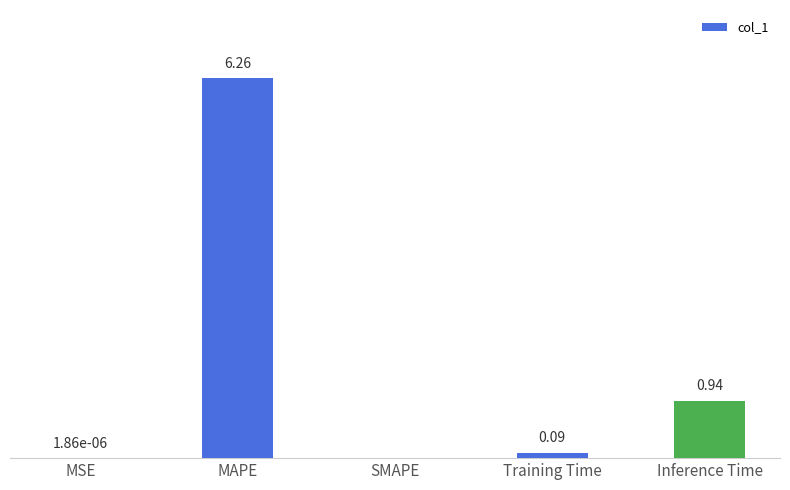

Between Inference Time and MSE, which is larger?

Inference Time